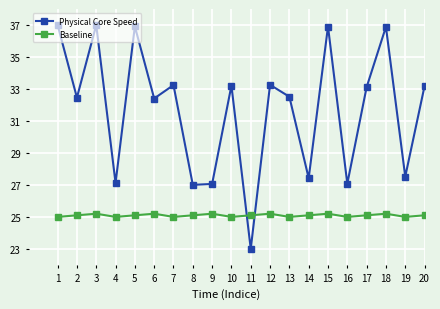

Rank the series by their average value, from lowest to highest.

Baseline, Physical Core Speed